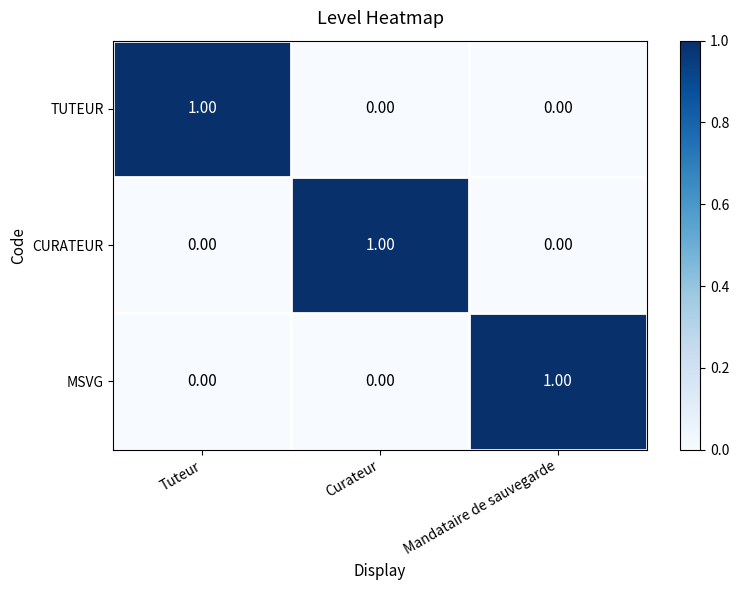

Which category has the highest value in the CURATEUR series?

Curateur